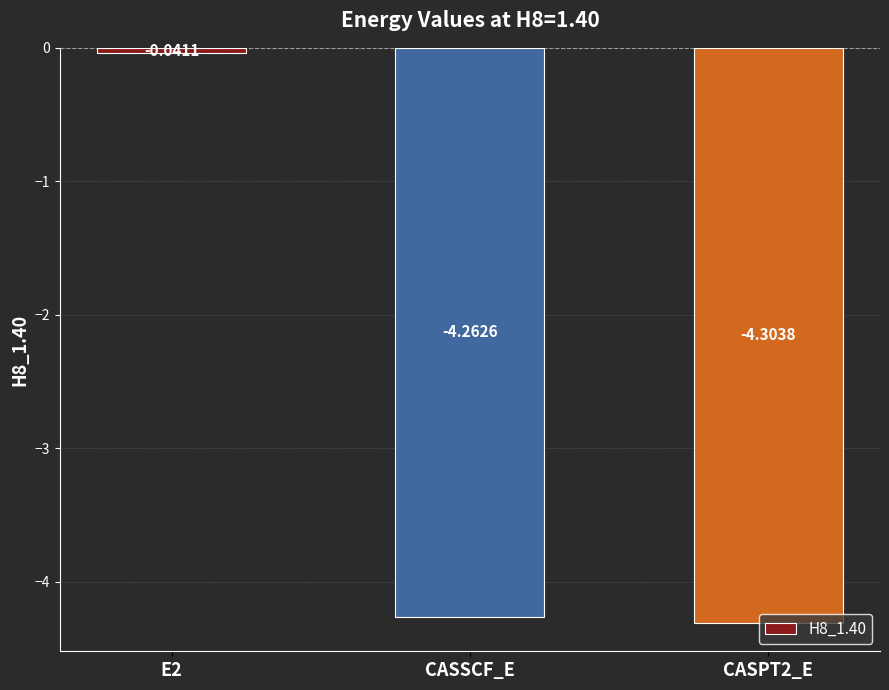

List the labels in order of value, largest first.

E2, CASSCF_E, CASPT2_E